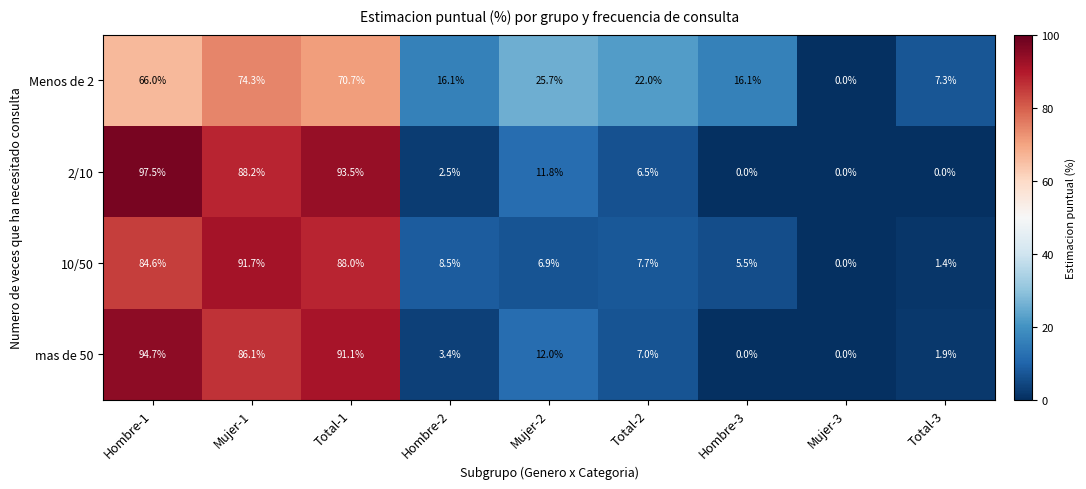

What is the sum of the mas de 50 values at Mujer-3 and Mujer-1?

86.1